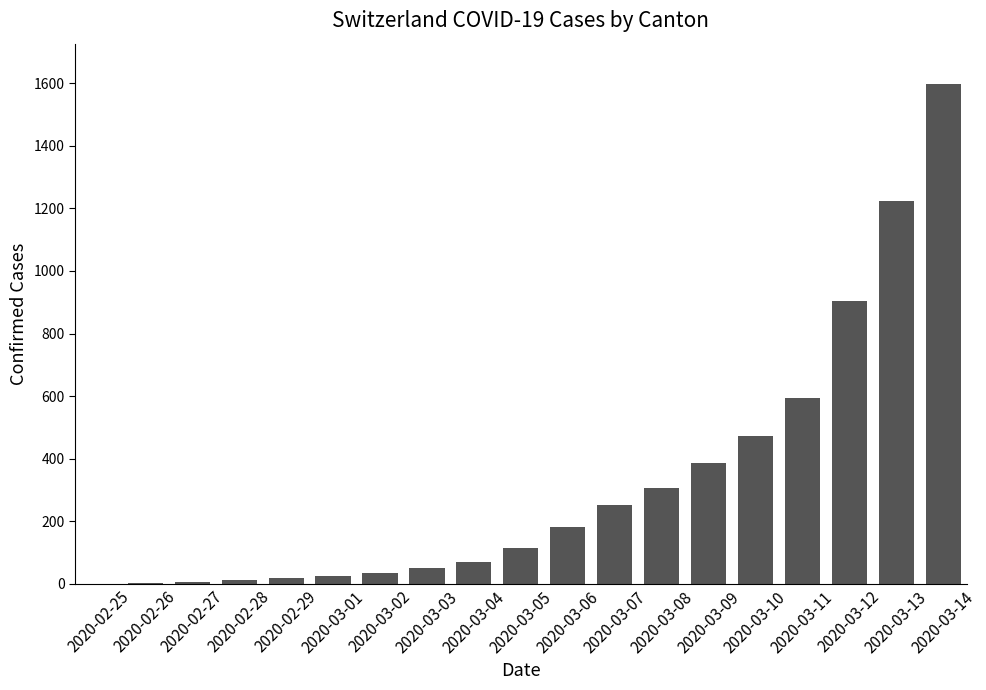

What is the maximum value shown in the chart?

1598